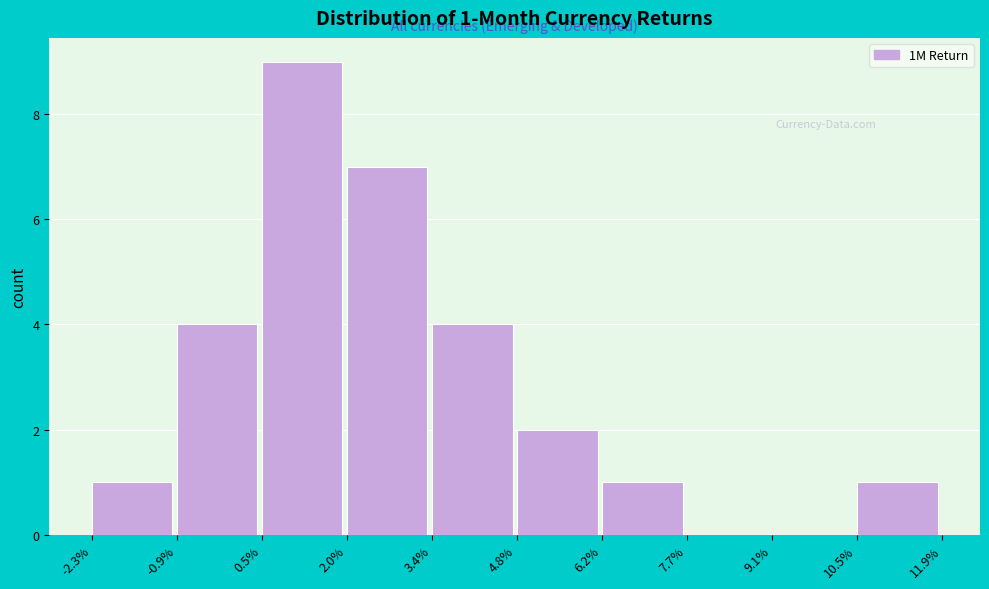

Reading left to right, list all the values displayed in this chart.

-2.3%=1	-0.9%=4	0.5%=9	2.0%=7	3.4%=4	4.8%=2	6.2%=1	7.7%=0	9.1%=0	10.5%=1